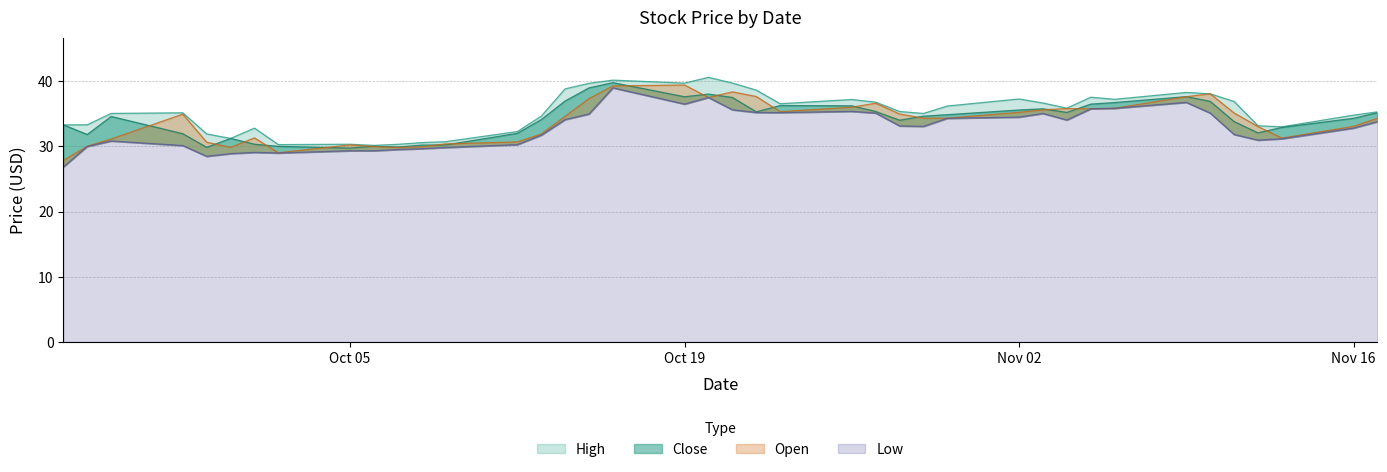

At which category does the chart reach its minimum across all series?

2020-09-23